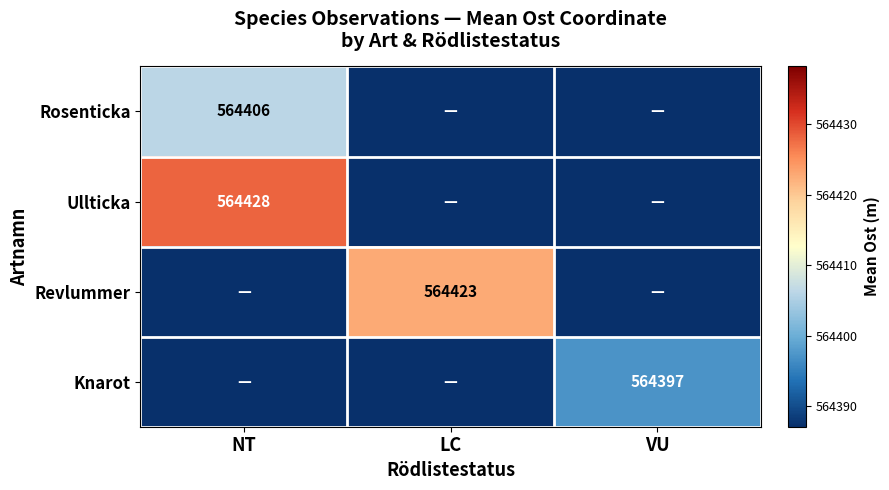

True or false: Rosenticka has a value of 564406 at NT.

True